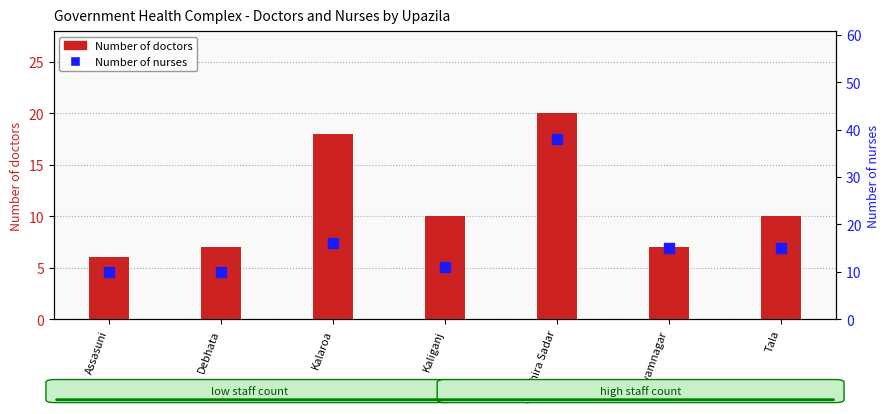

Which series has the largest Y range (max minus min)?

Number of nurses